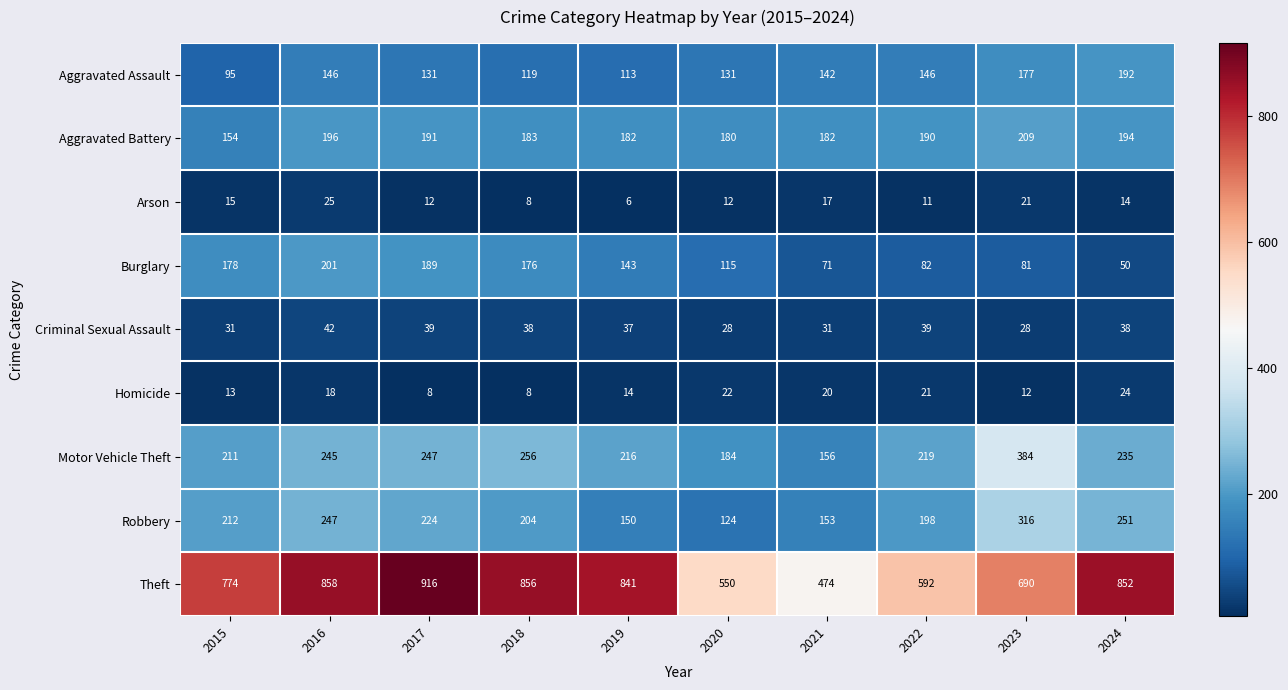

What is the sum of all Arson values?

141